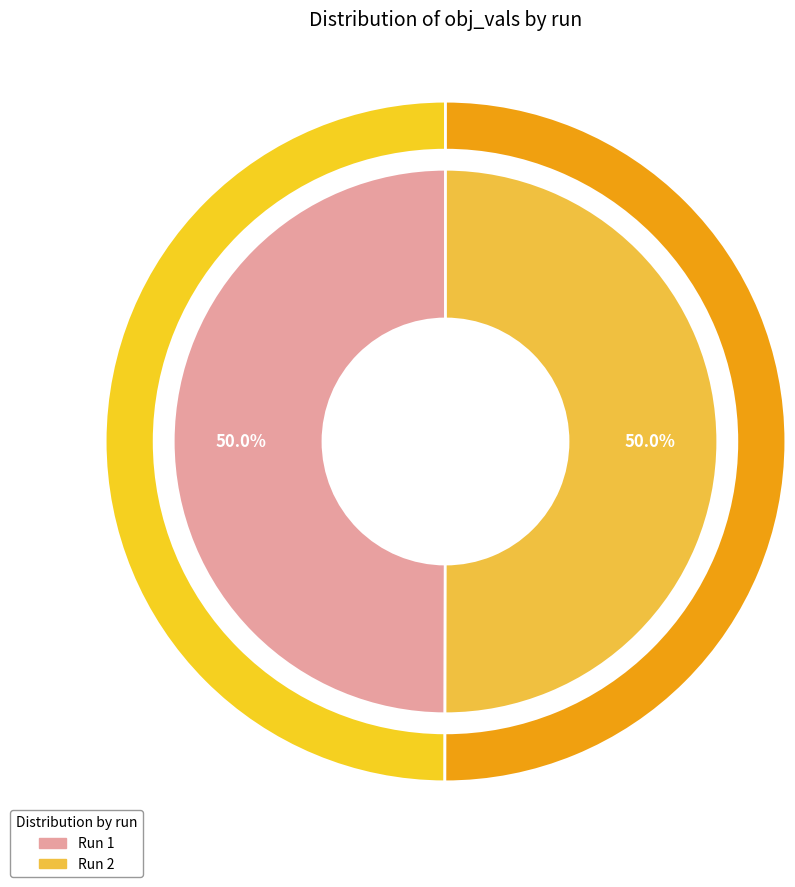

Is it true that 1 is 50% of the pie?

True